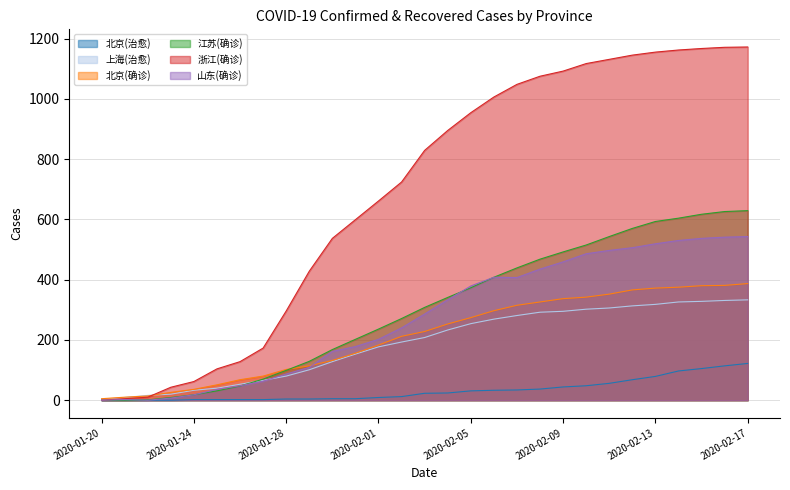

At which category is the sum across all series the highest?

2020-02-17